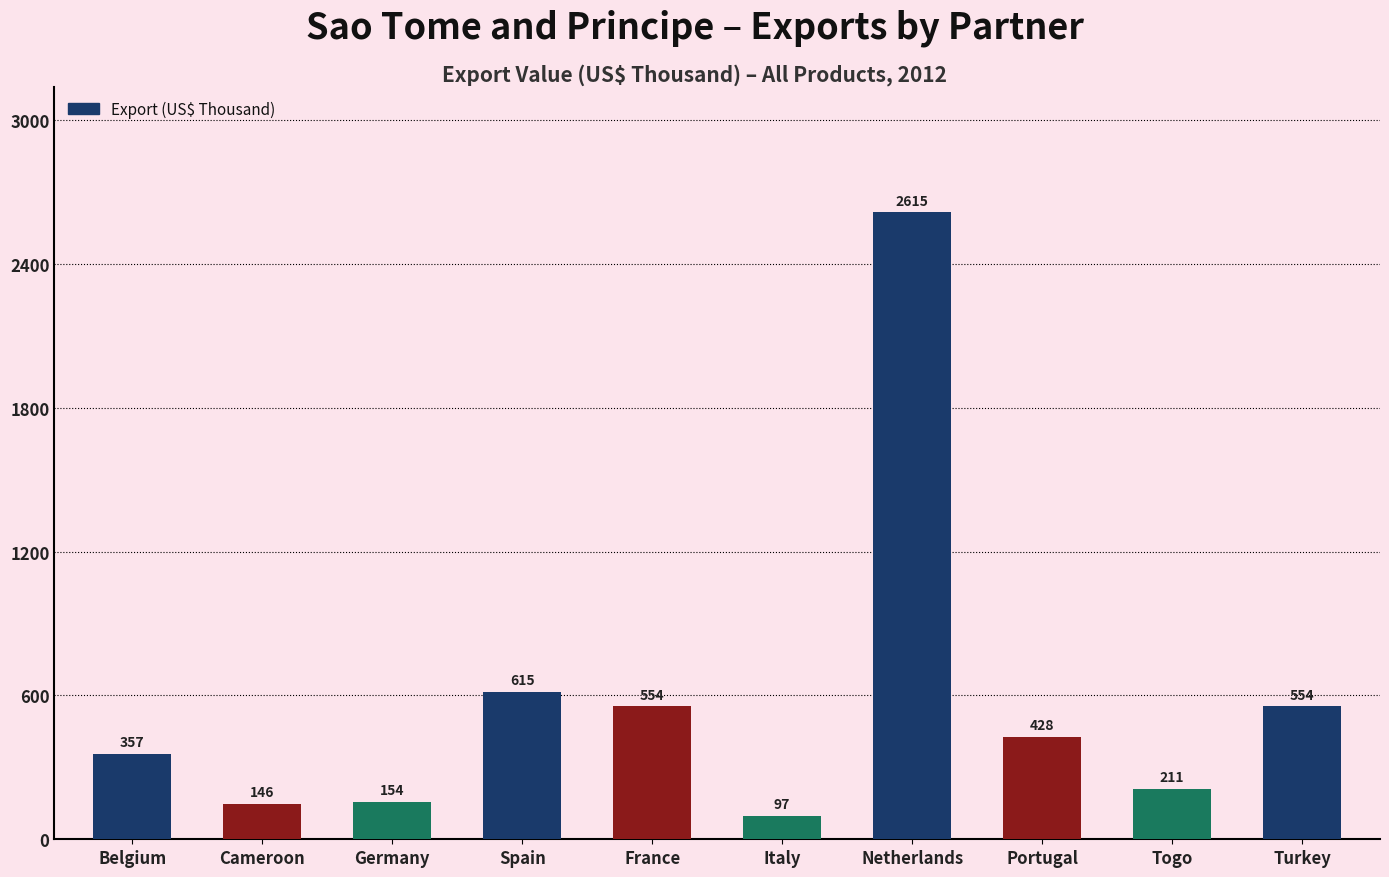

What is the label of the 3rd bar from the right?

Portugal